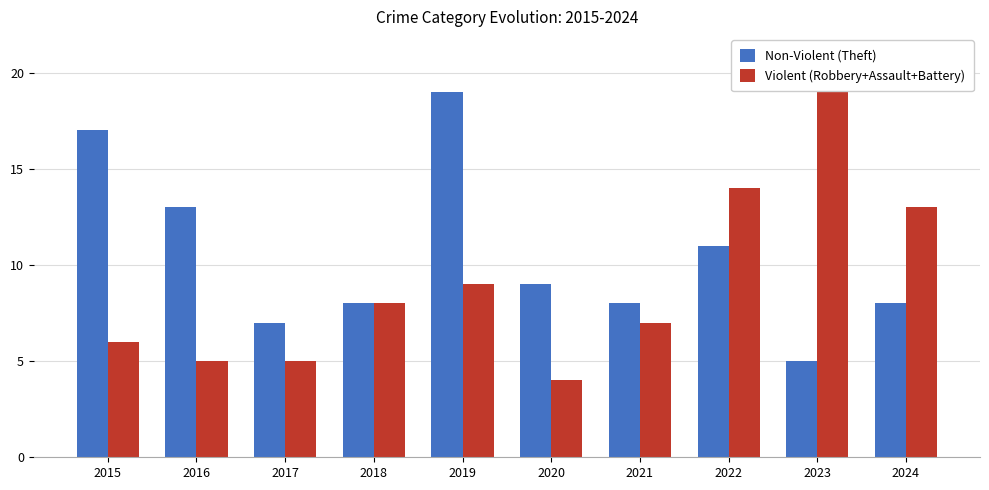

How many data points in Non-Violent (Theft) are less than 9?

5